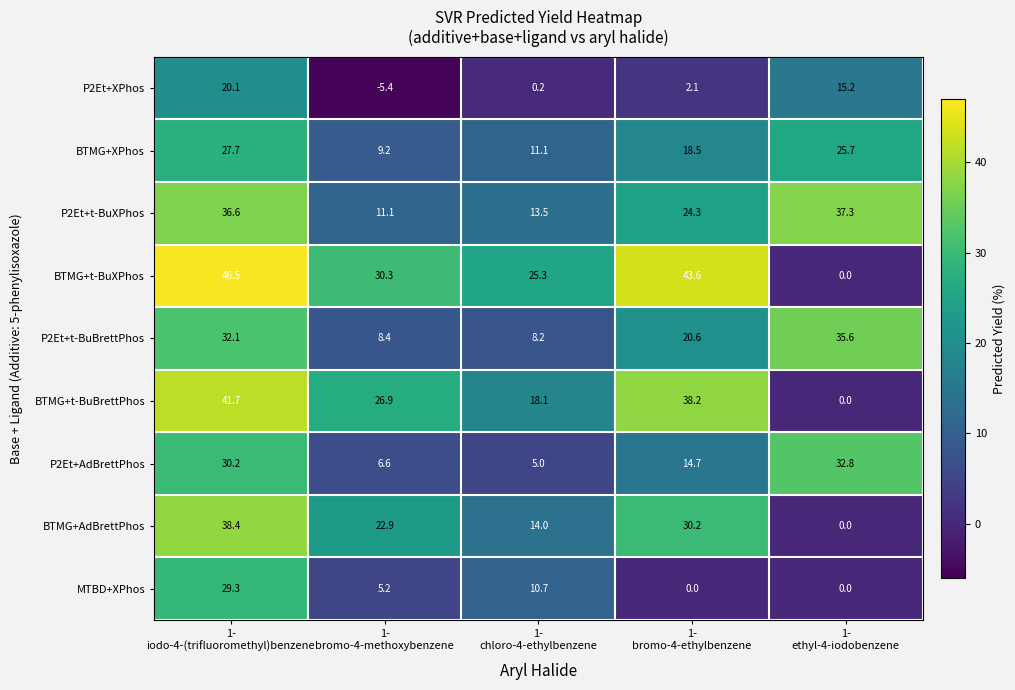

List the series in order of their peak value, highest first.

BTMG+t-BuXPhos, BTMG+t-BuBrettPhos, BTMG+AdBrettPhos, P2Et+t-BuXPhos, P2Et+t-BuBrettPhos, P2Et+AdBrettPhos, MTBD+XPhos, BTMG+XPhos, P2Et+XPhos